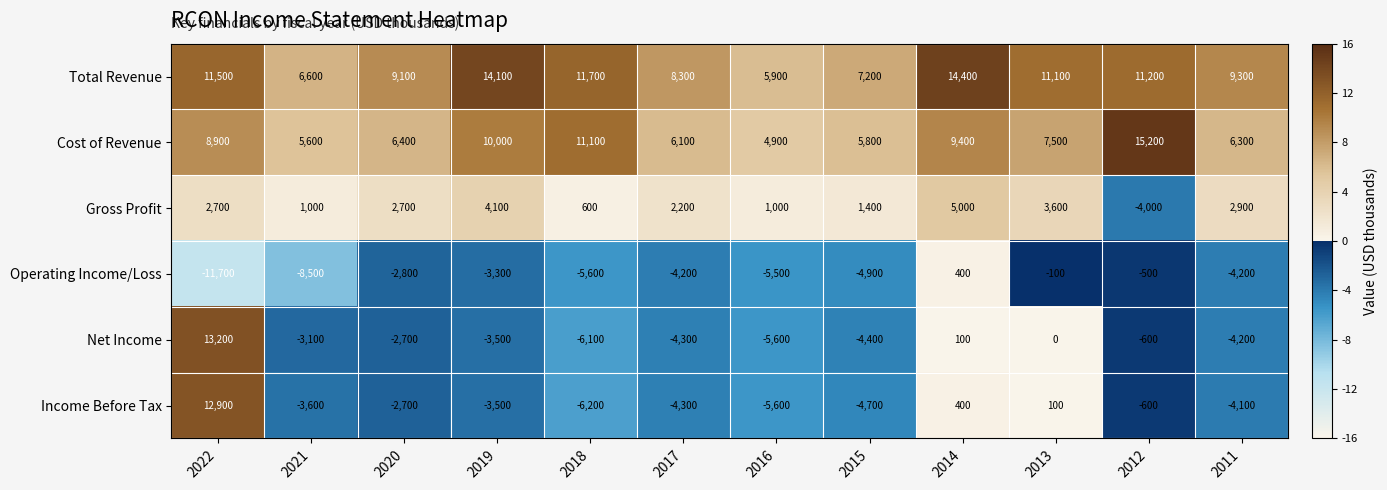

Between 2020 and 2016, which series saw the biggest shift?

Total Revenue